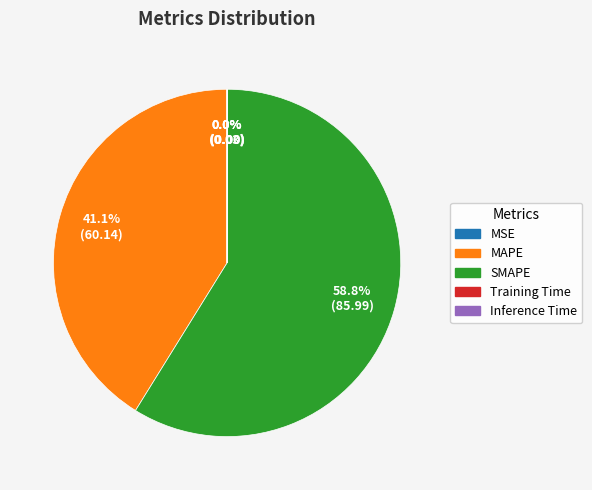

Which category has the biggest portion of the pie?

SMAPE